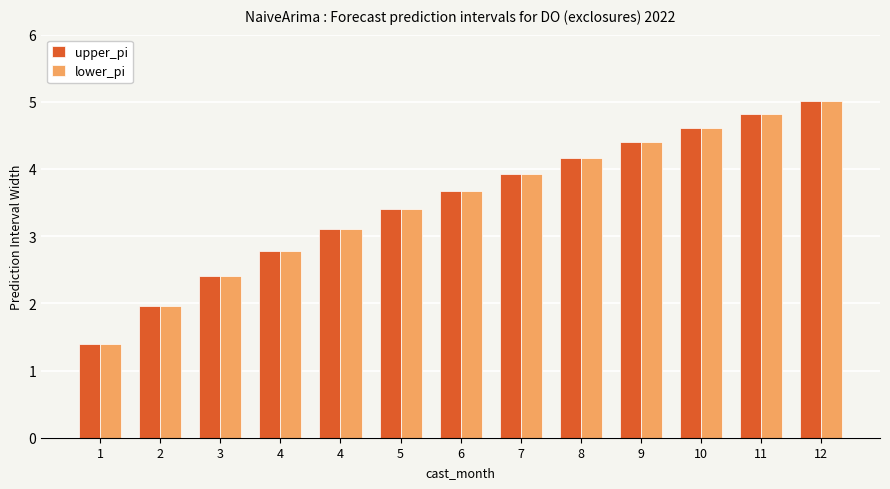

True or false: upper_pi has a value of 6.7 at 10.

False